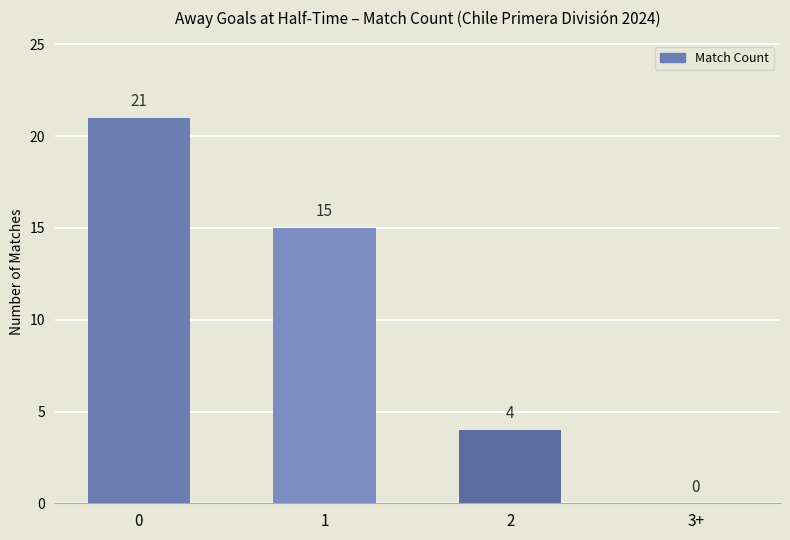

How many values are between 4 and 21?

3